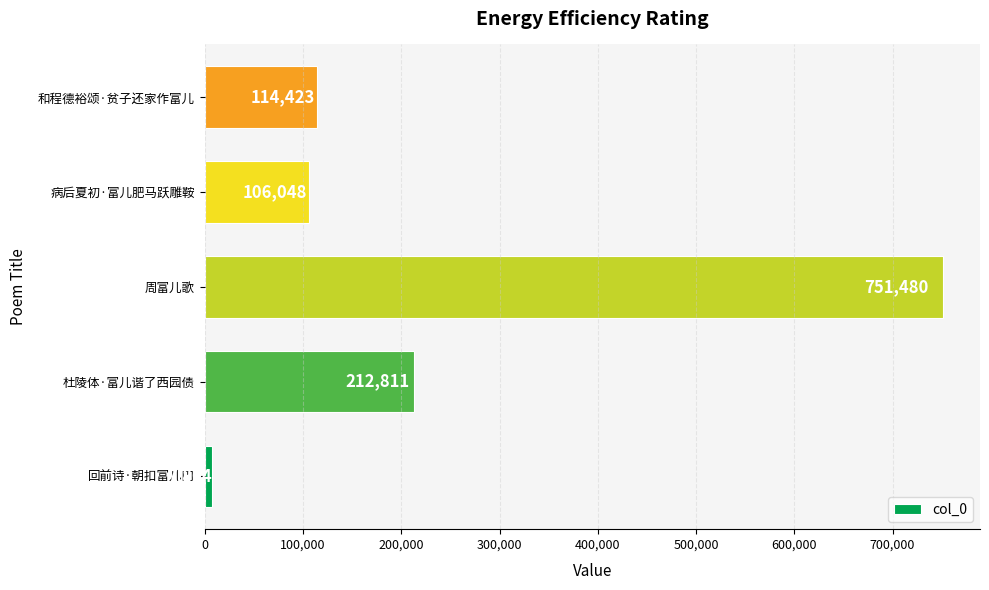

How many values are below 114423?

2